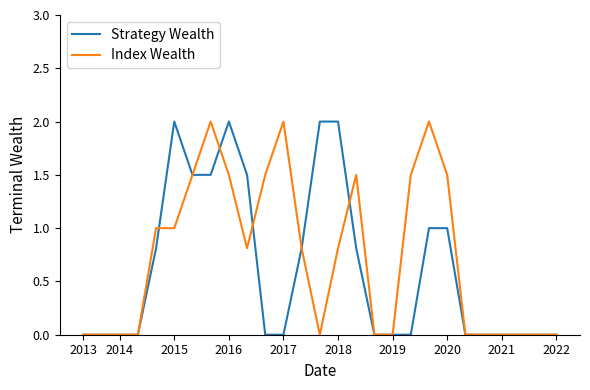

What is the highest value of the Index Wealth series?

2.0